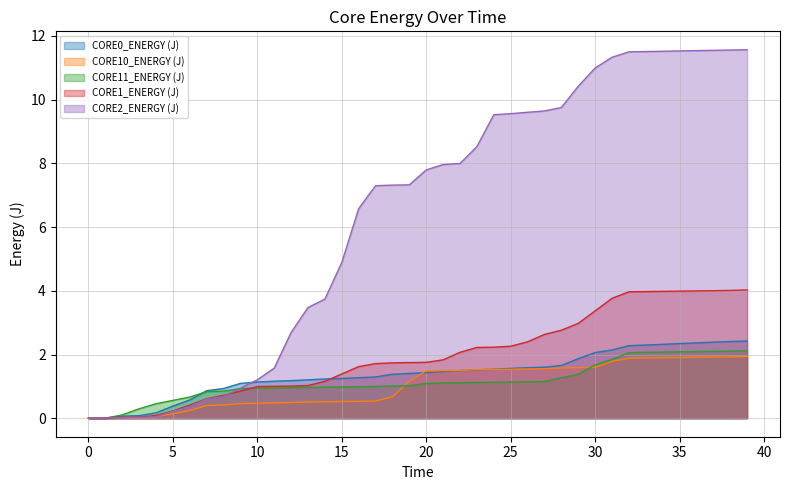

How many lines are shown in the chart?

5